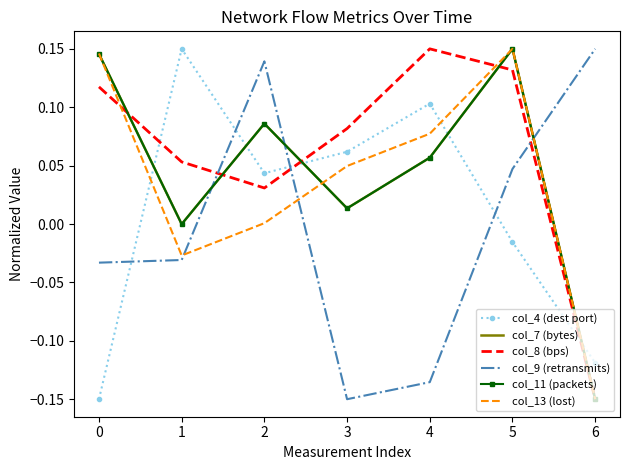

What is the sum of all col_8 (bps) values?

0.4